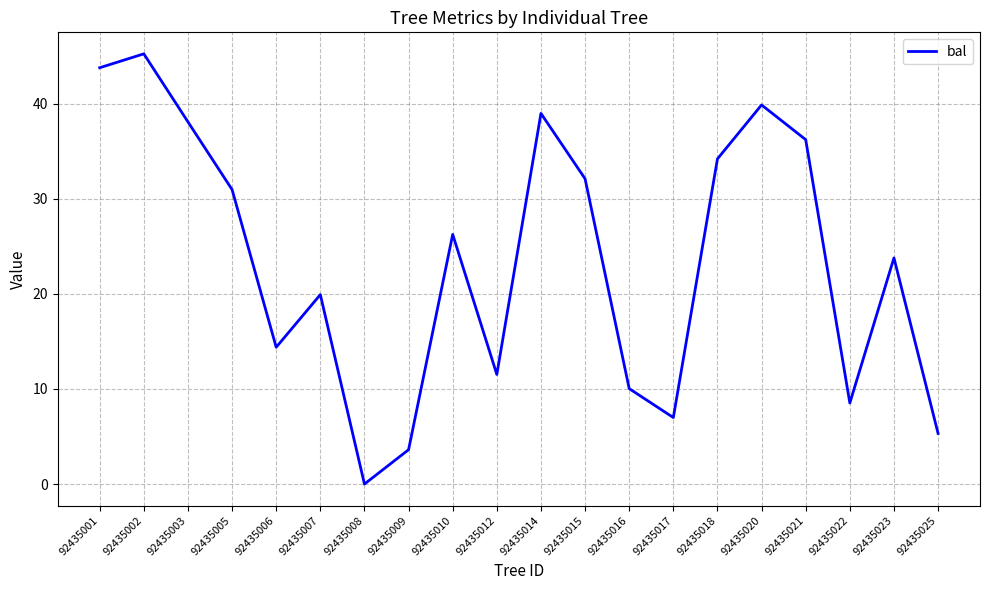

How many lines are shown in the chart?

1